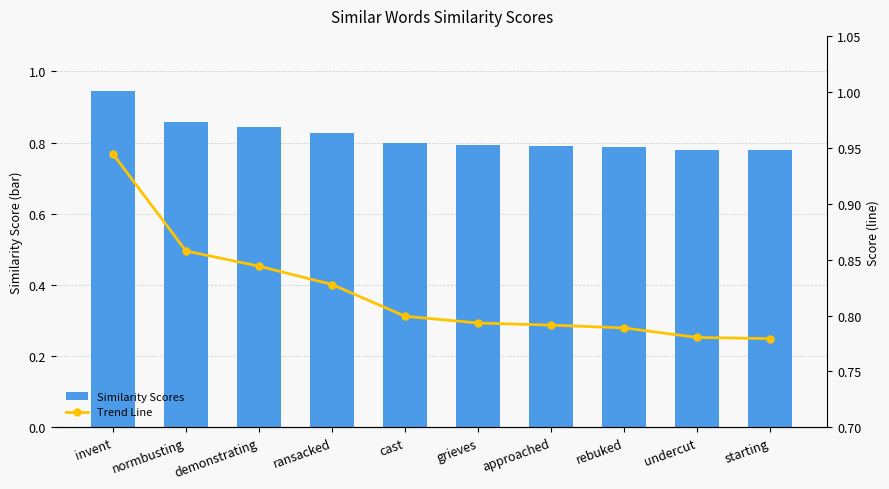

Which series has the widest spread of values?

Similarity Scores